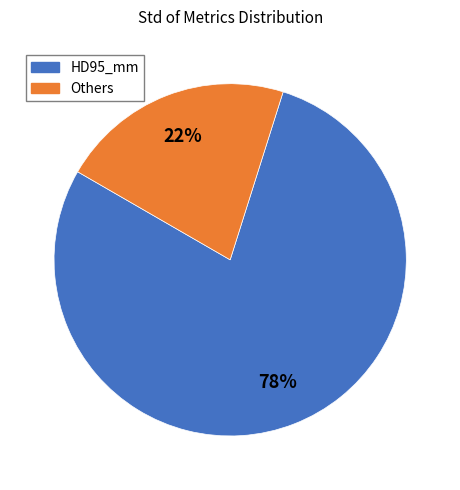

Which category has the smallest portion of the pie?

Others